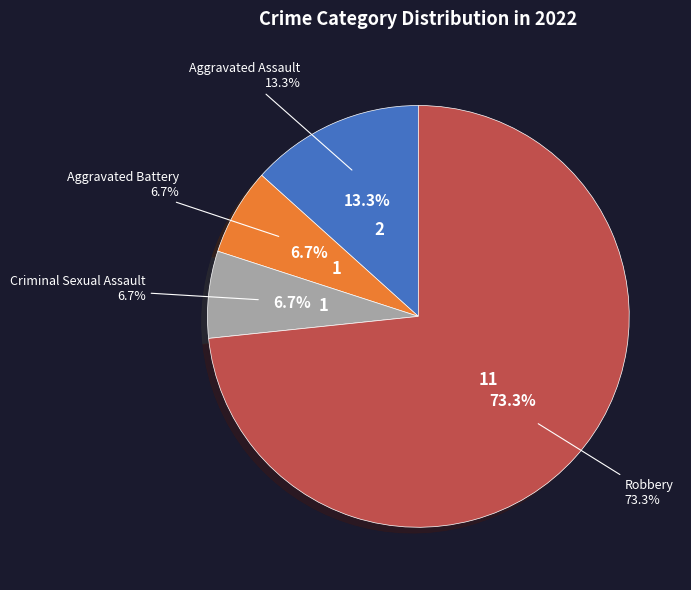

Does Aggravated Battery represent more than half of the total?

No